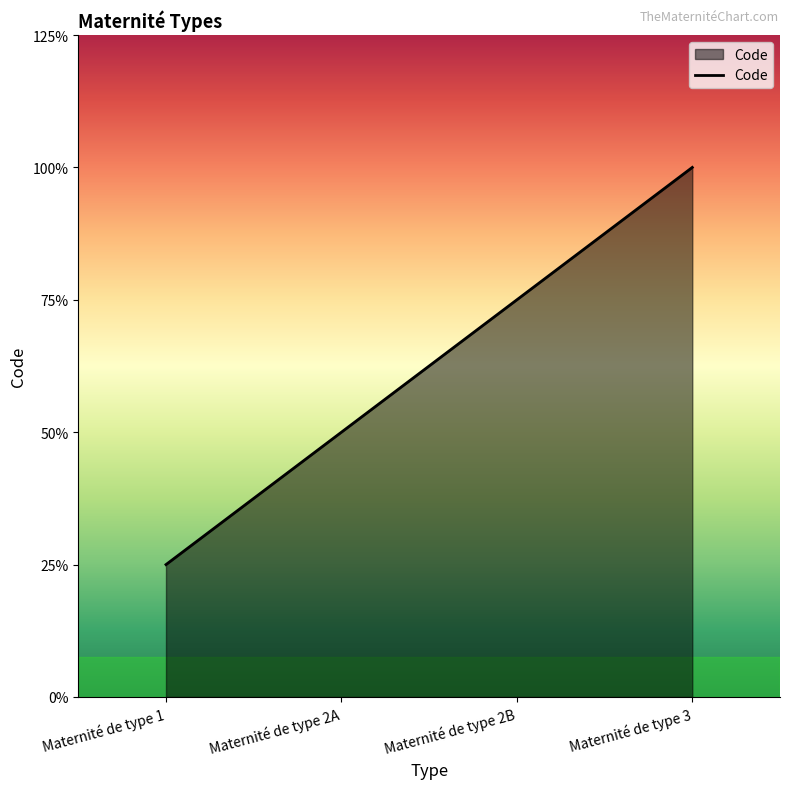

Is this an area chart (filled region under the line)?

Yes